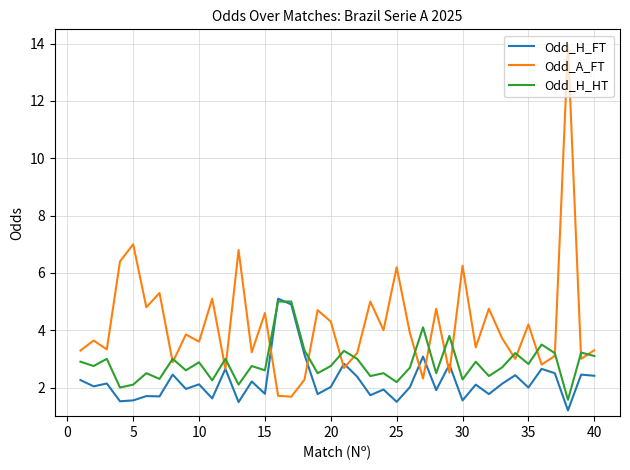

What is the highest value of the Odd_H_FT series?

5.1